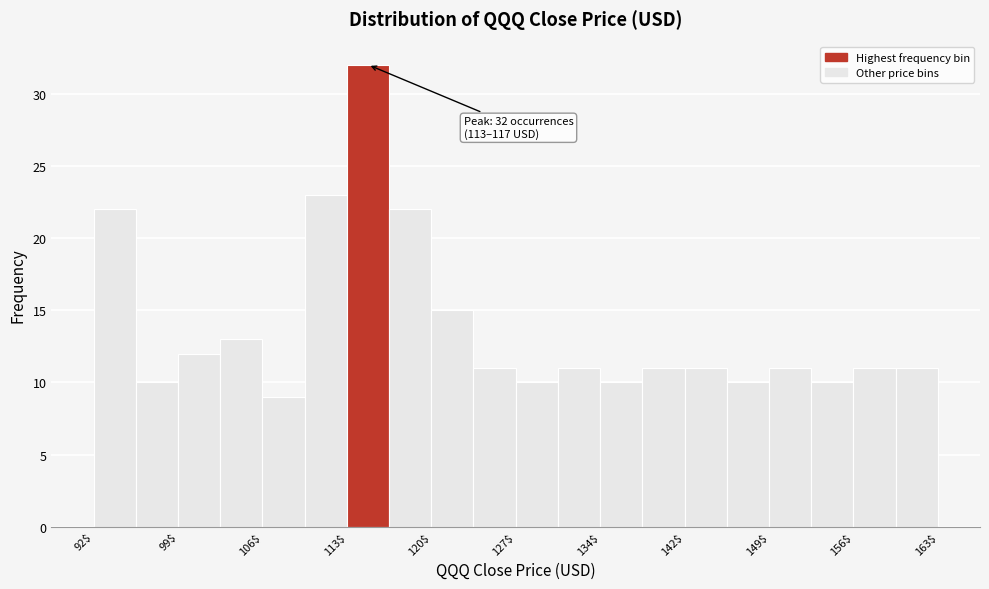

Read against the x-axis, roughly where is the centre of the tallest bar?

115